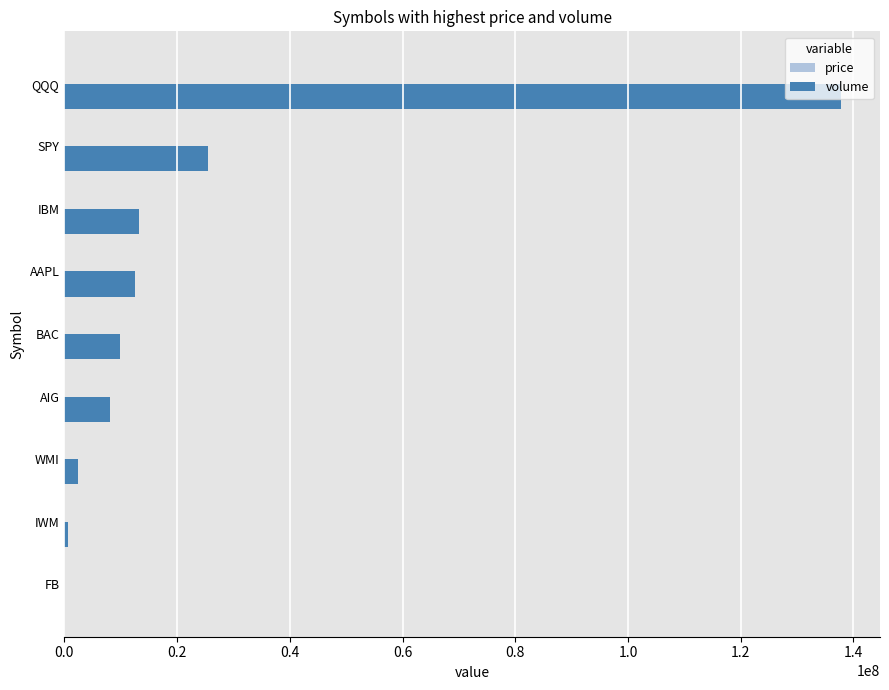

What is the sum of all volume values?

209852300.0